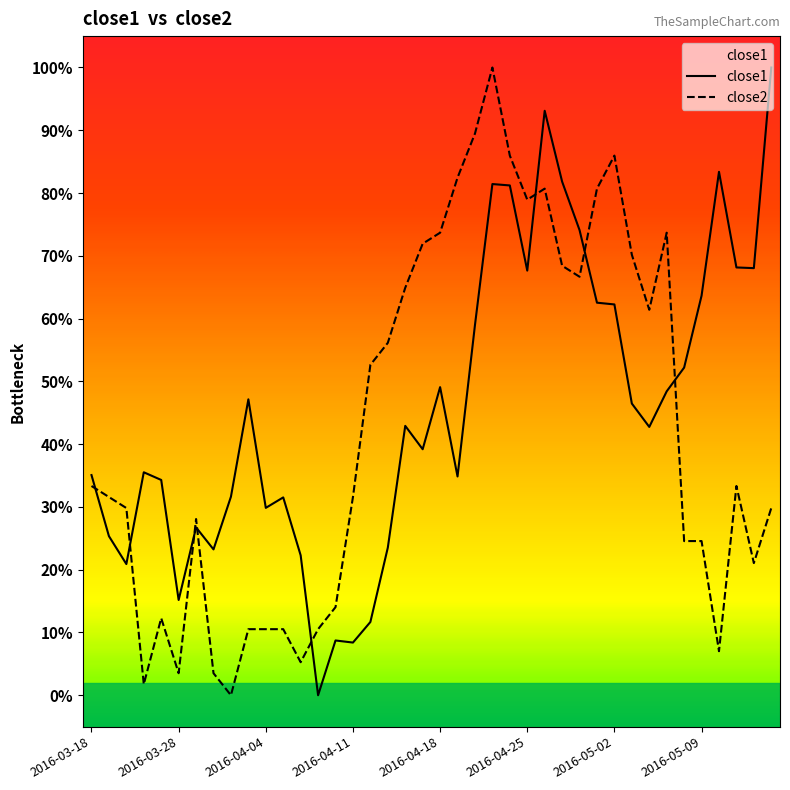

Rank the series at 2016-04-21 from highest to lowest value.

close2, close1